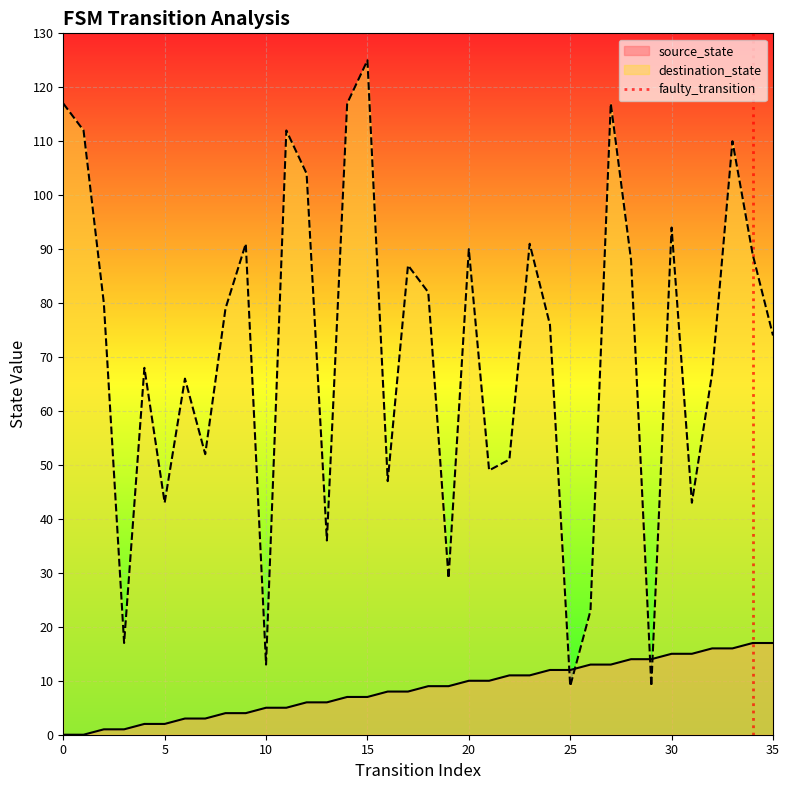

Is it true that source_state equals 22 at 30?

False